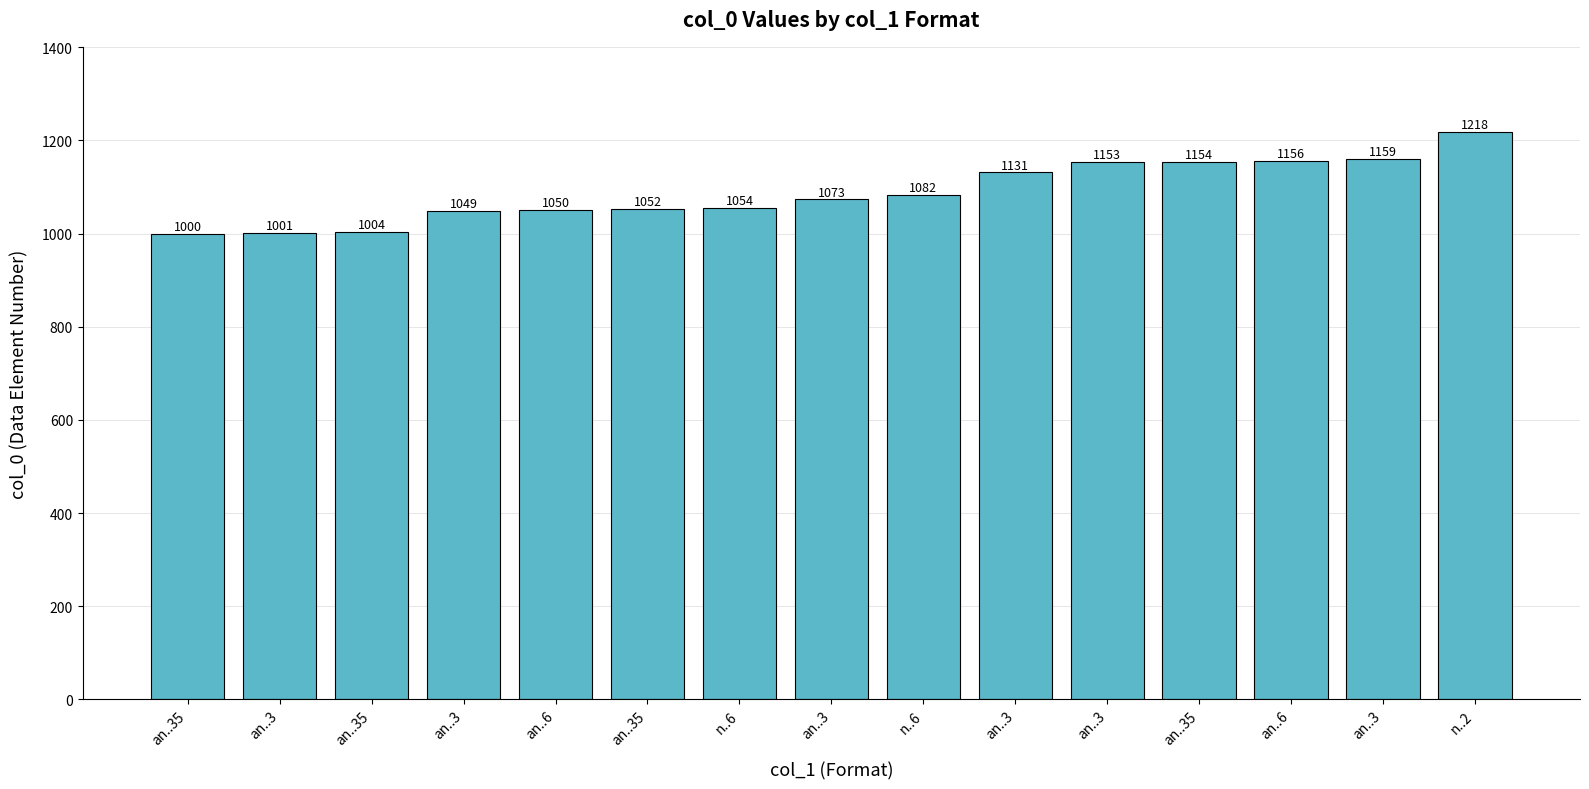

Which category has the highest value across all series?

n..2